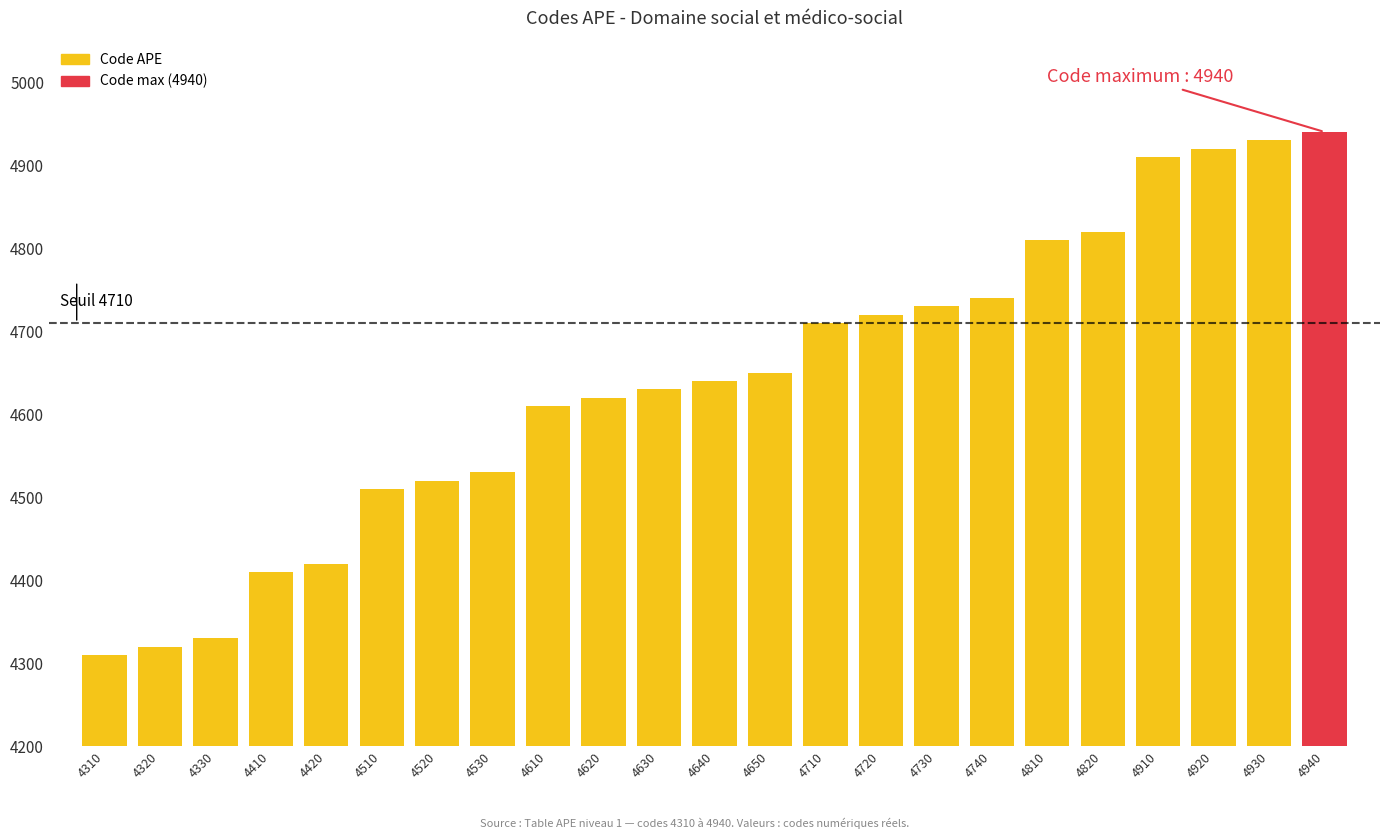

Are the bars grouped side by side (vs. stacked)?

No